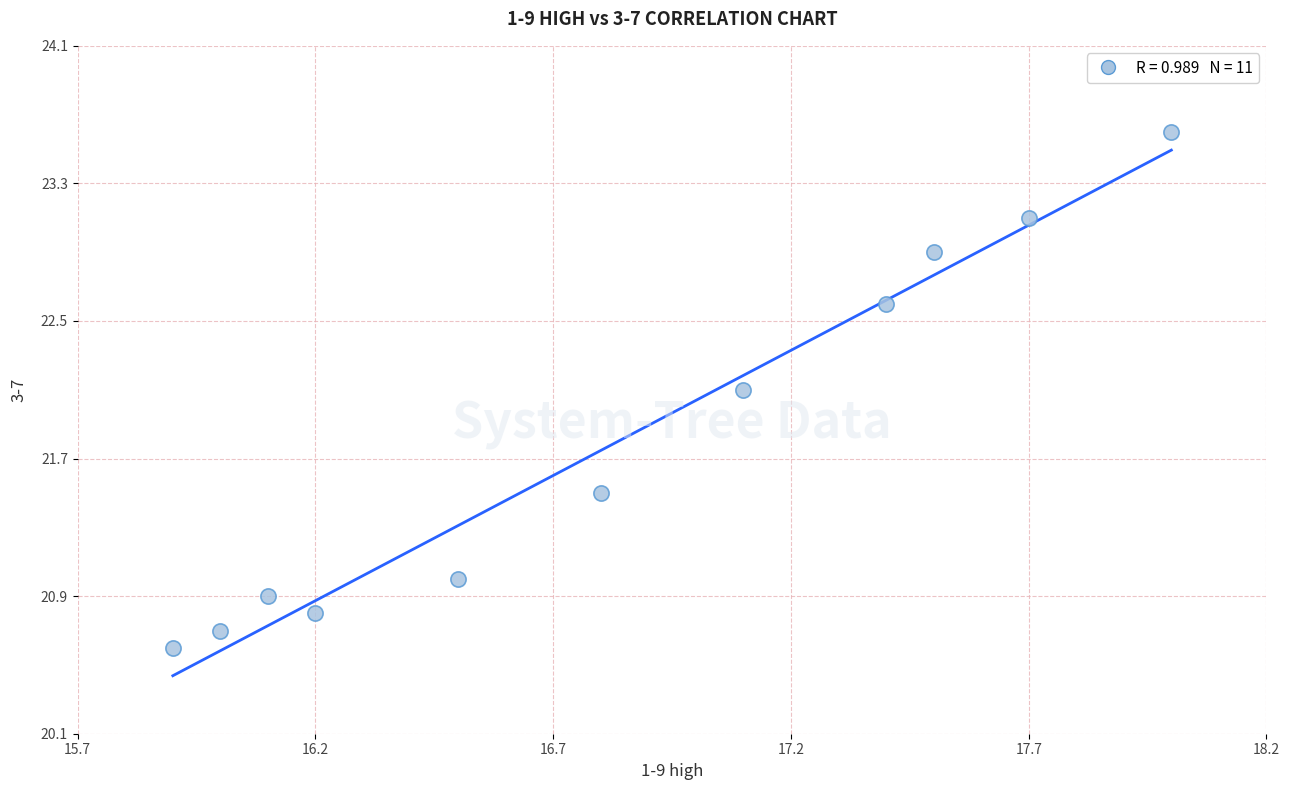

What Y value in the scatter plot is closest to 22?

22.1